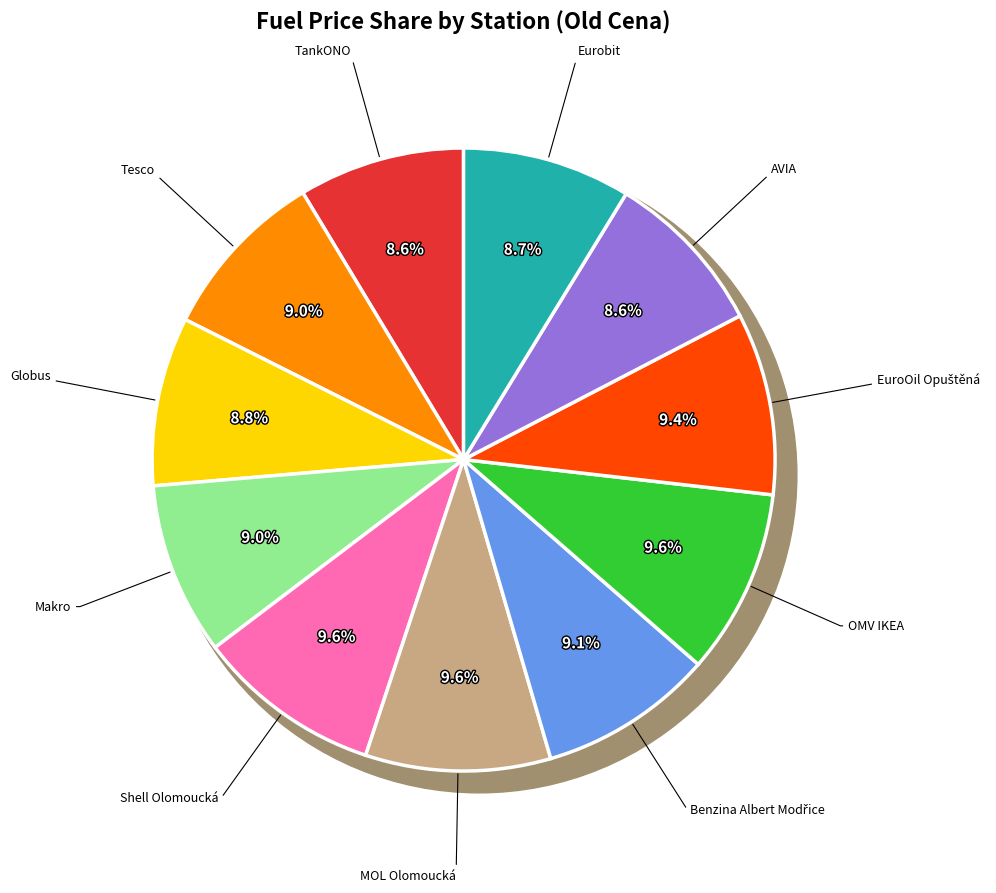

What percentage is NOT represented by Benzina Albert Modřice?

90.9%